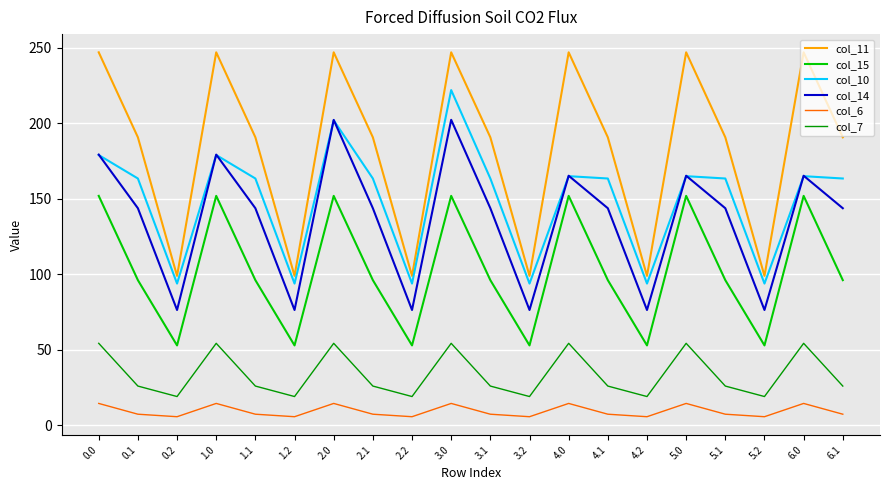

Is the value of col_6 at 2.1 greater than the value of col_10 at 2.1?

No